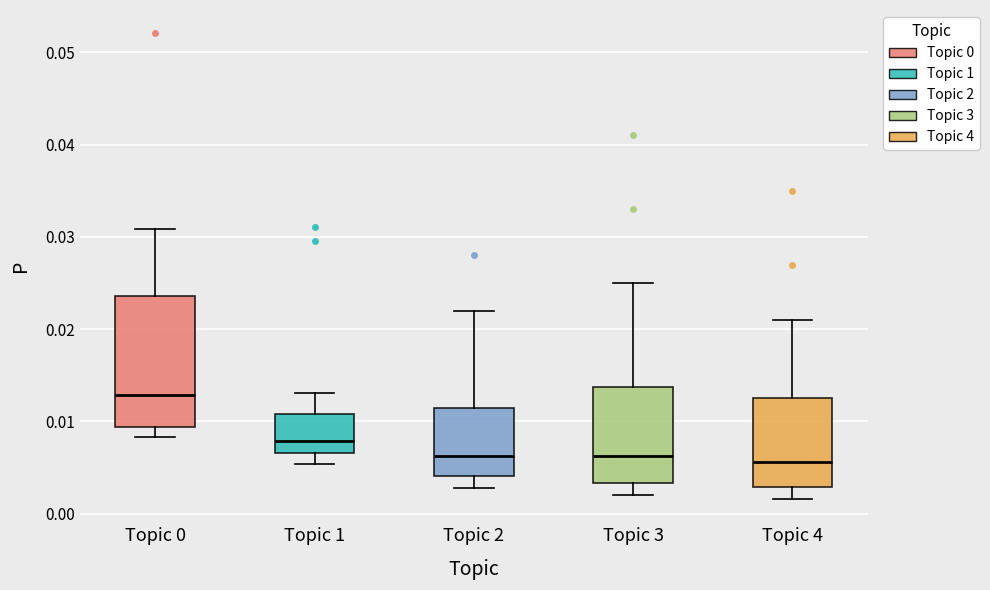

Comparing the boxes themselves (not the whiskers), which one is the tallest?

Topic 0